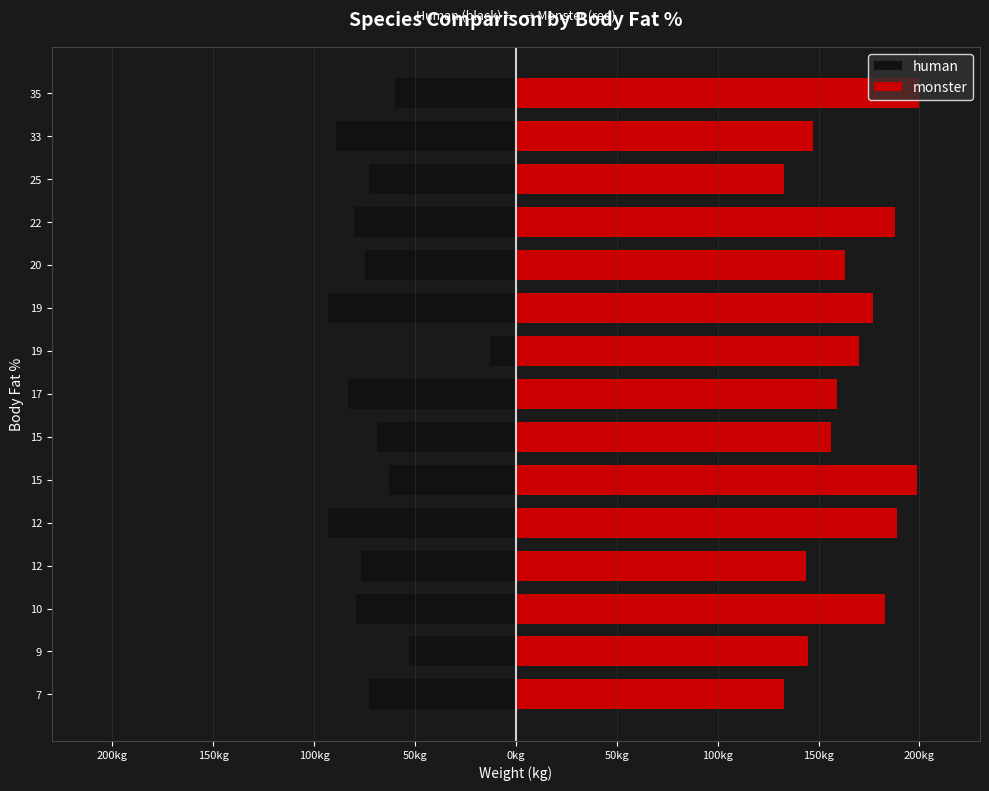

List the series in order of their overall mean, highest first.

monster, human